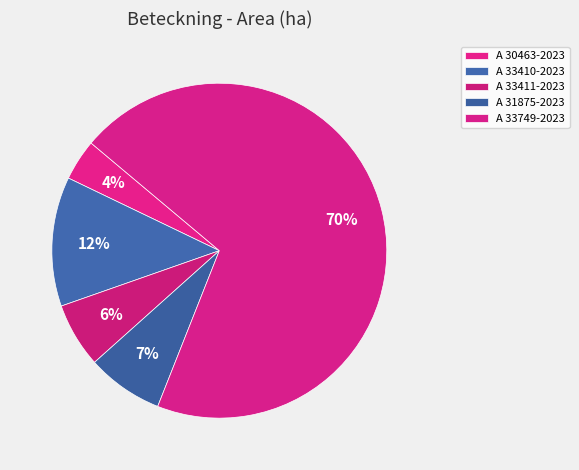

How many segments does this pie chart have?

5